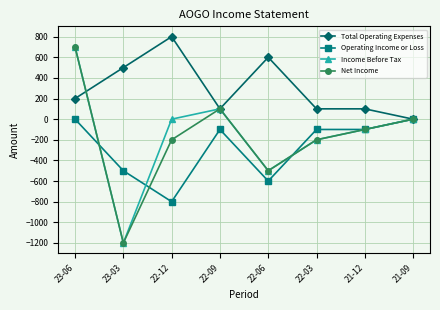

Is it true that Total Operating Expenses equals 0 at 21-09?

True